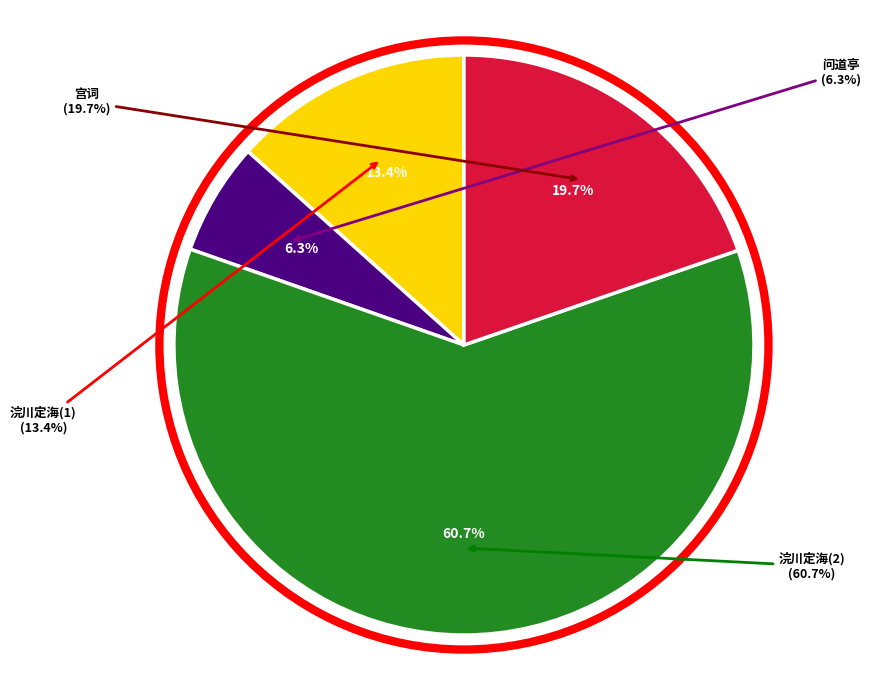

Between 浣川定海奉饯乐成郭明府年兄赴改官班赵振文 and 浣川定海奉饯乐成郭明府年兄赴改官班赵振文司令首赋古体因辄有述, which is larger?

浣川定海奉饯乐成郭明府年兄赴改官班赵振文司令首赋古体因辄有述